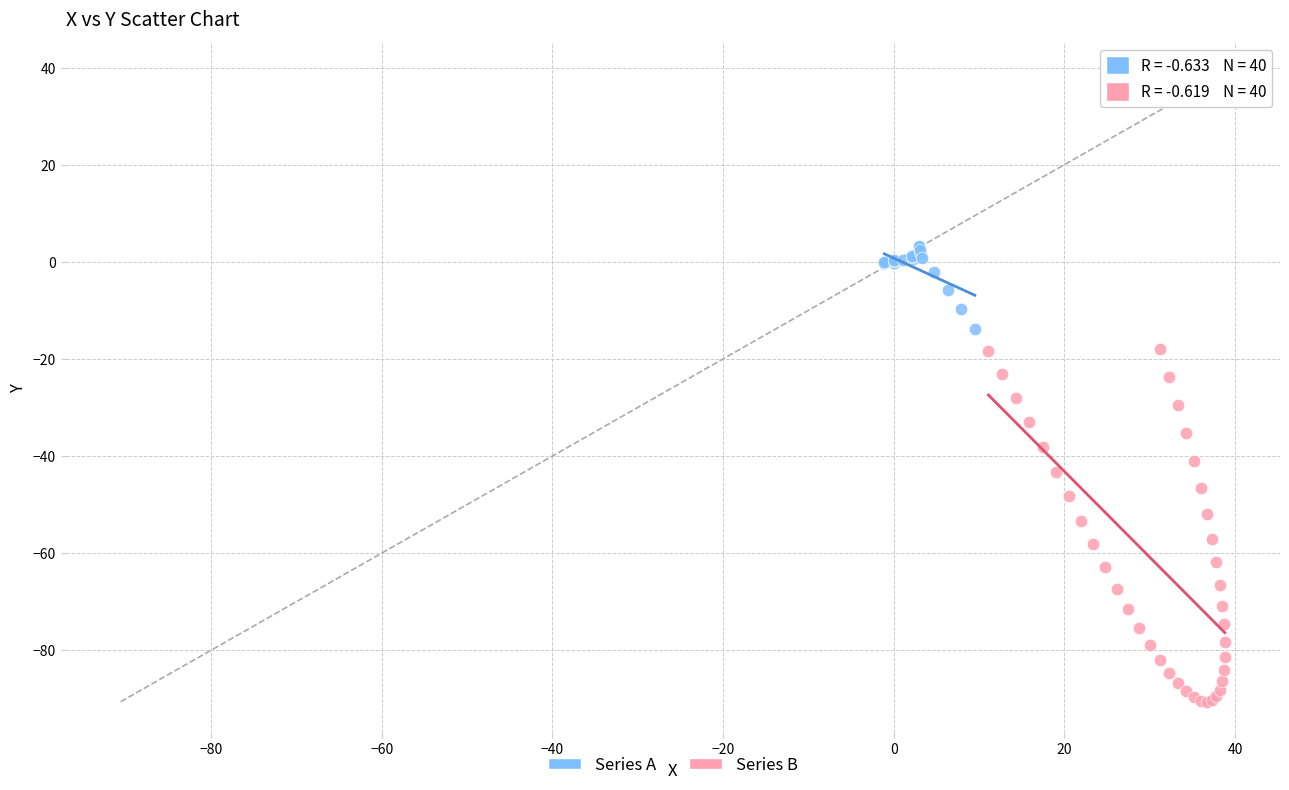

What are all the series names shown in the legend?

Series A, Series B